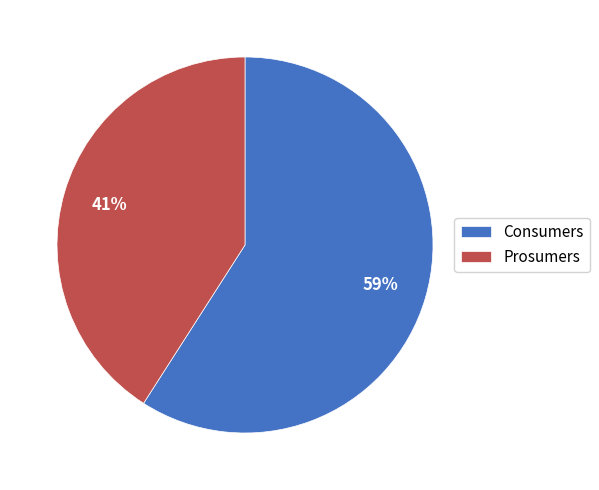

Which has a higher value, Consumers or Prosumers?

Consumers